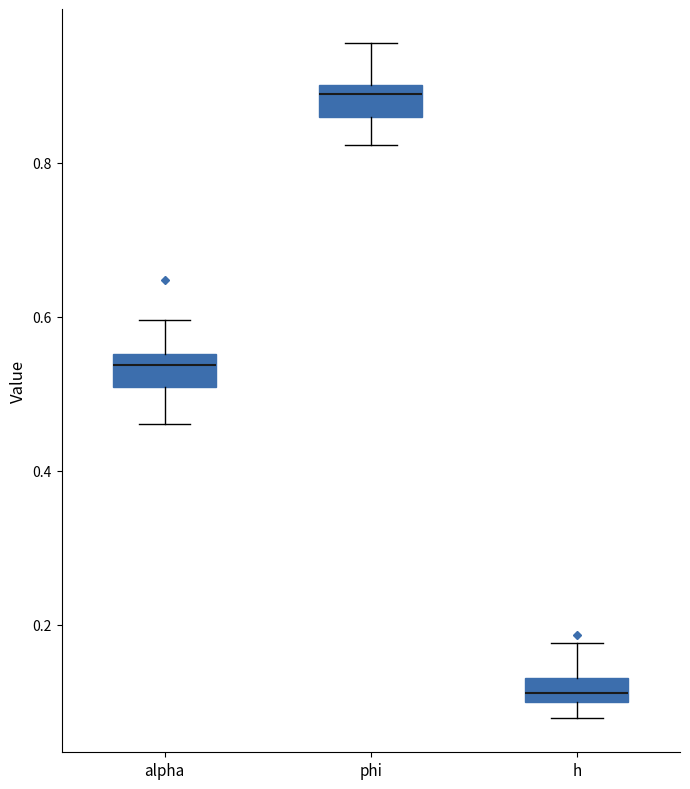

Reading left to right, read every box against the y-axis: the position of its median line, the range the box covers, and the ends of its whiskers. The values are not printed on the chart, so give them approximately, as read against the axis.

alpha: median 0.54, box 0.50 to 0.56, whiskers 0.46 to 0.60
phi: median 0.90 (just below the box's upper edge), box 0.86 to 0.90, whiskers 0.82 to 0.96
h: median 0.12, box 0.10 to 0.14, whiskers 0.08 to 0.18